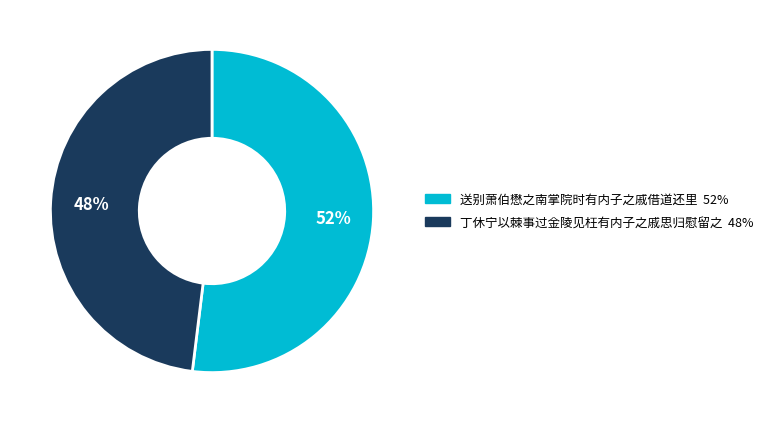

To the nearest percent, what is the difference between the largest and smallest slice percentages?

4%